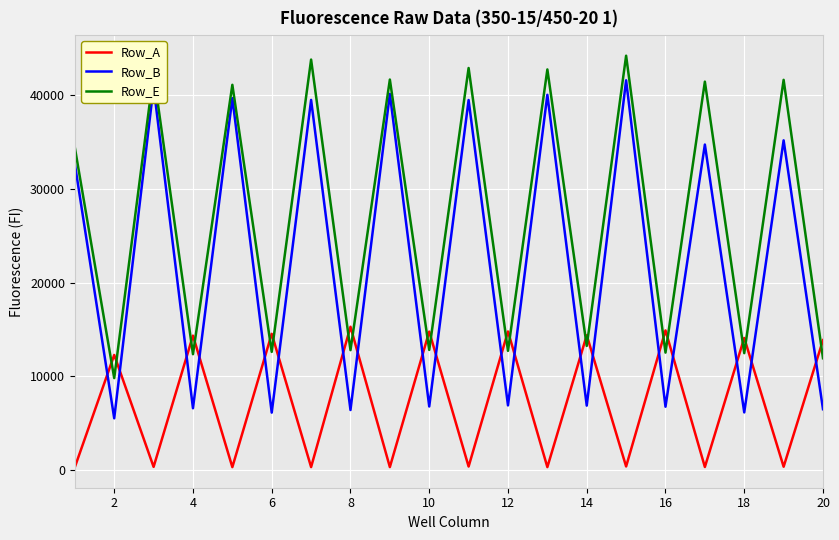

What is the difference between the maximum and minimum values in the Row_A series?

14947